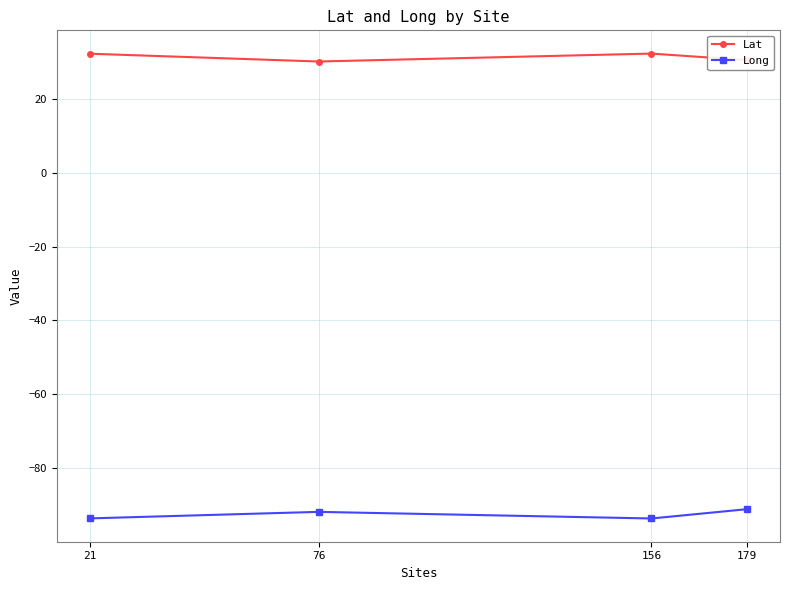

What is the highest value of the Lat series?

32.4